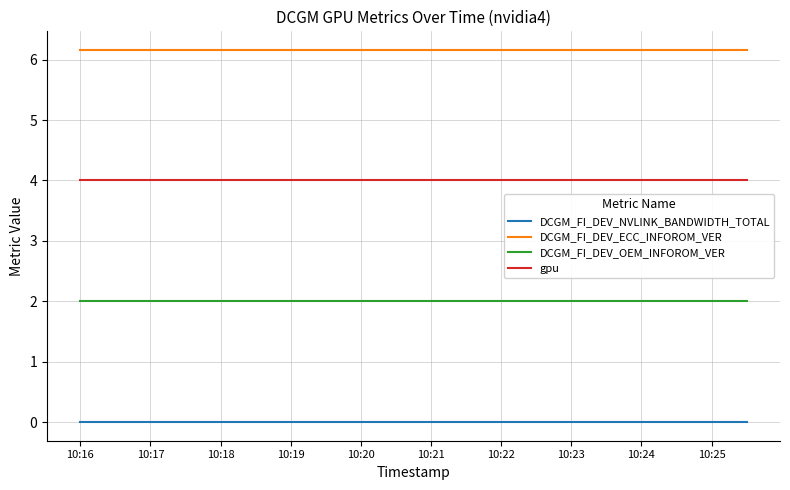

True or false: DCGM_FI_DEV_NVLINK_BANDWIDTH_TOTAL and DCGM_FI_DEV_ECC_INFOROM_VER intersect in this chart.

False